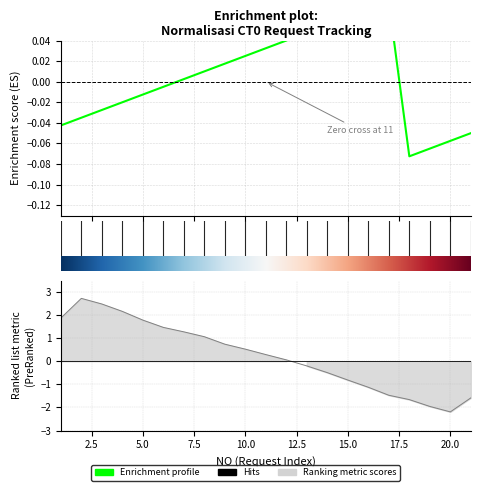

What is the value of the 8th point from the left?

1.1